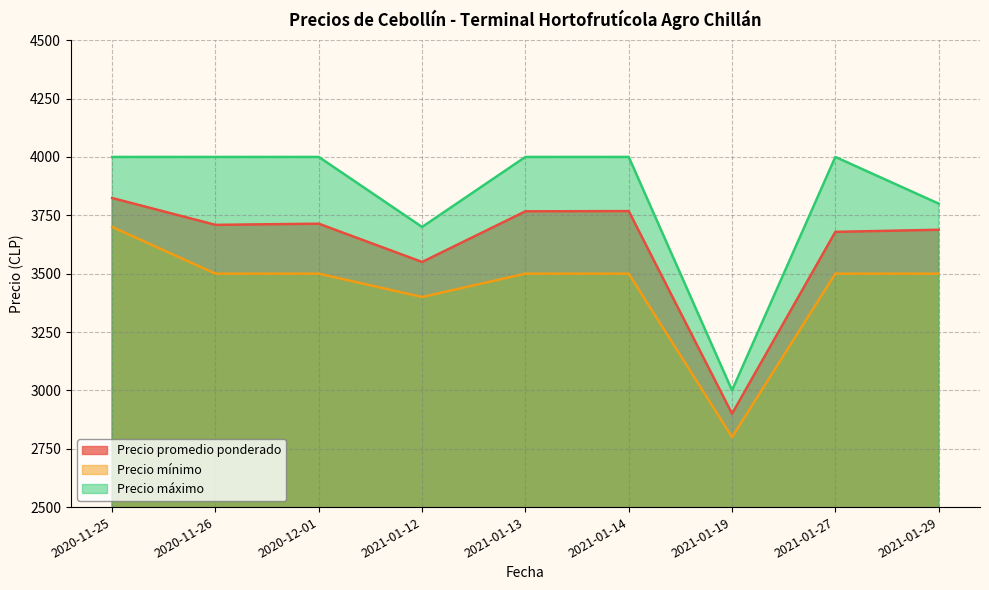

Between 2020-11-25 and 2021-01-27, which is larger?

2020-11-25